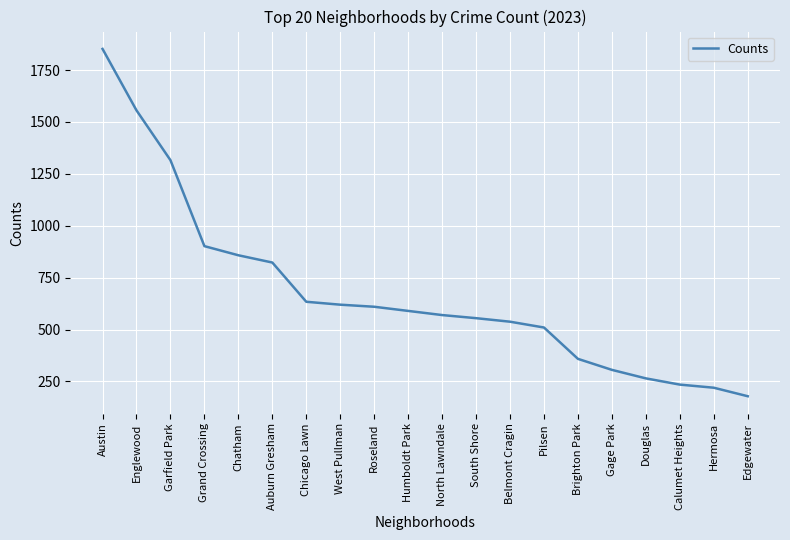

True or false: there are more than 1 points higher than both neighbors.

False